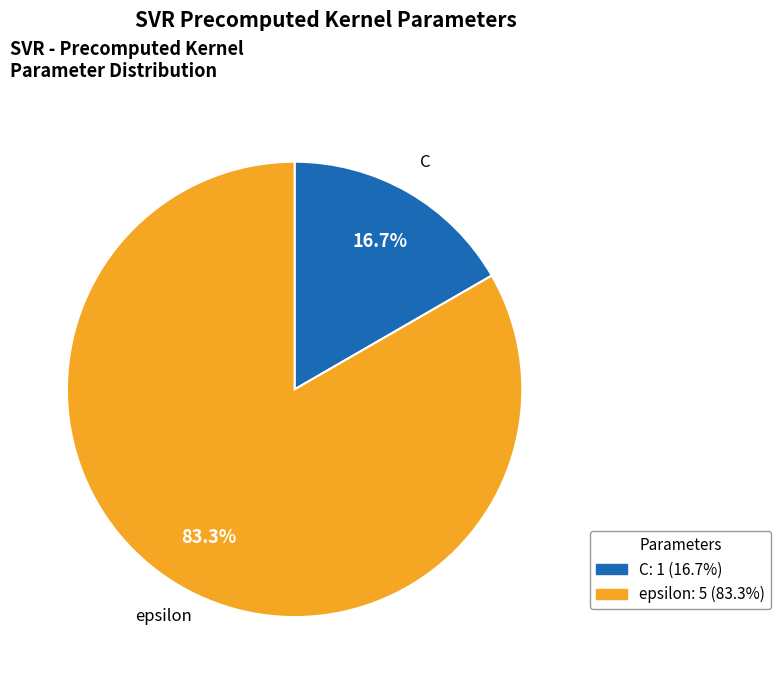

Count the number of slices in the pie.

2